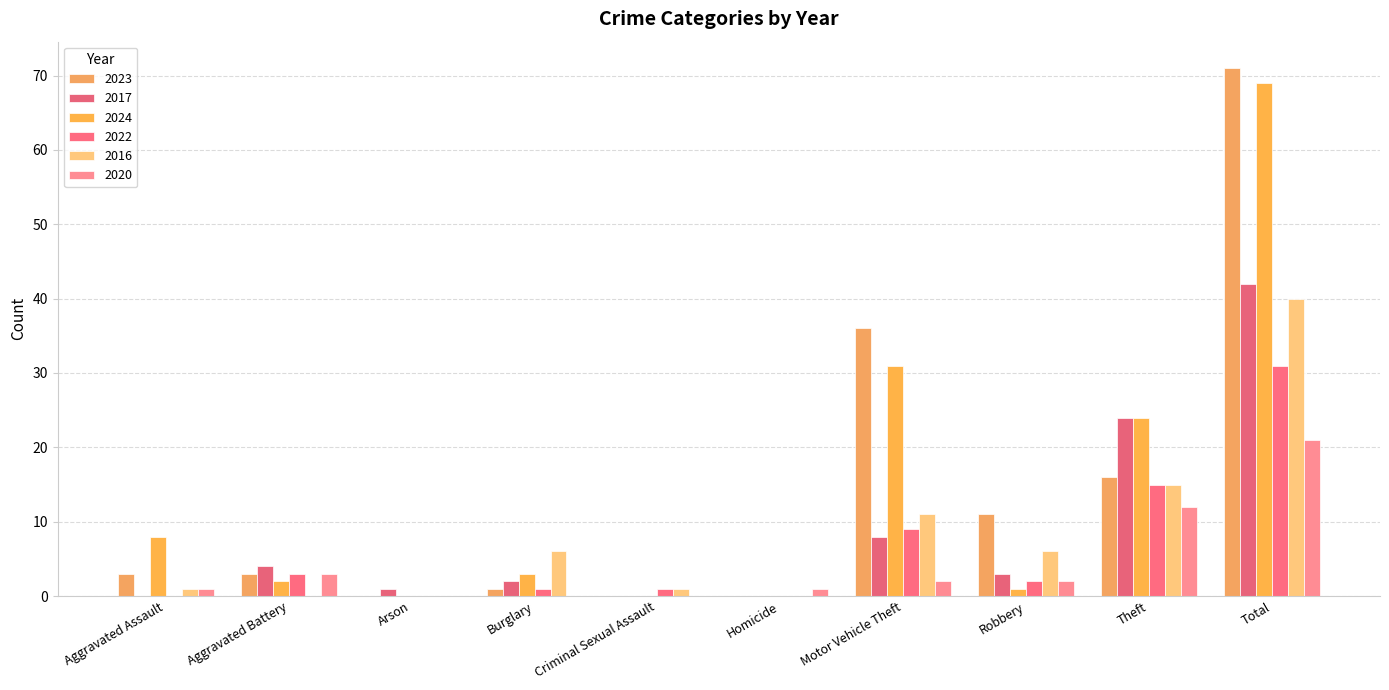

How many groups of bars are there?

10